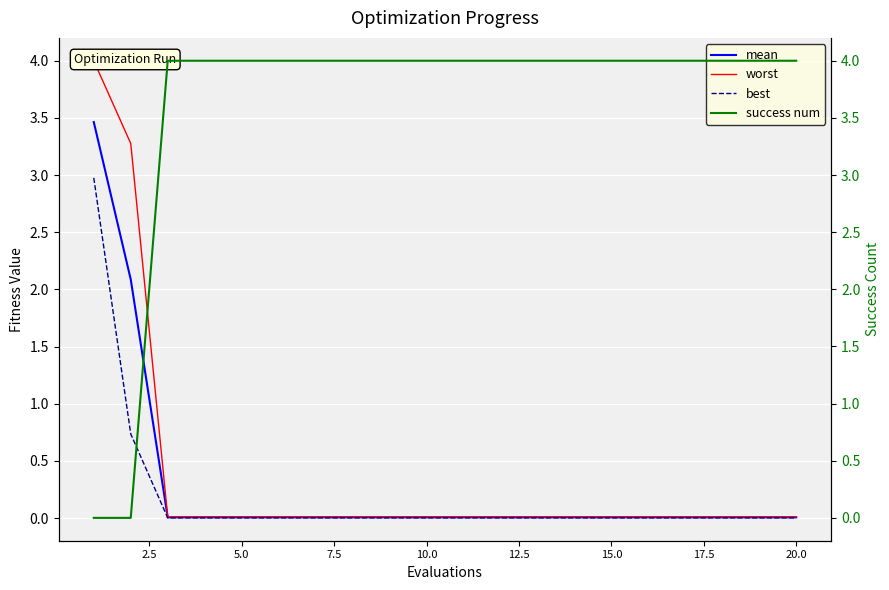

True or false: success num has more than 2 points higher than both neighbors.

False